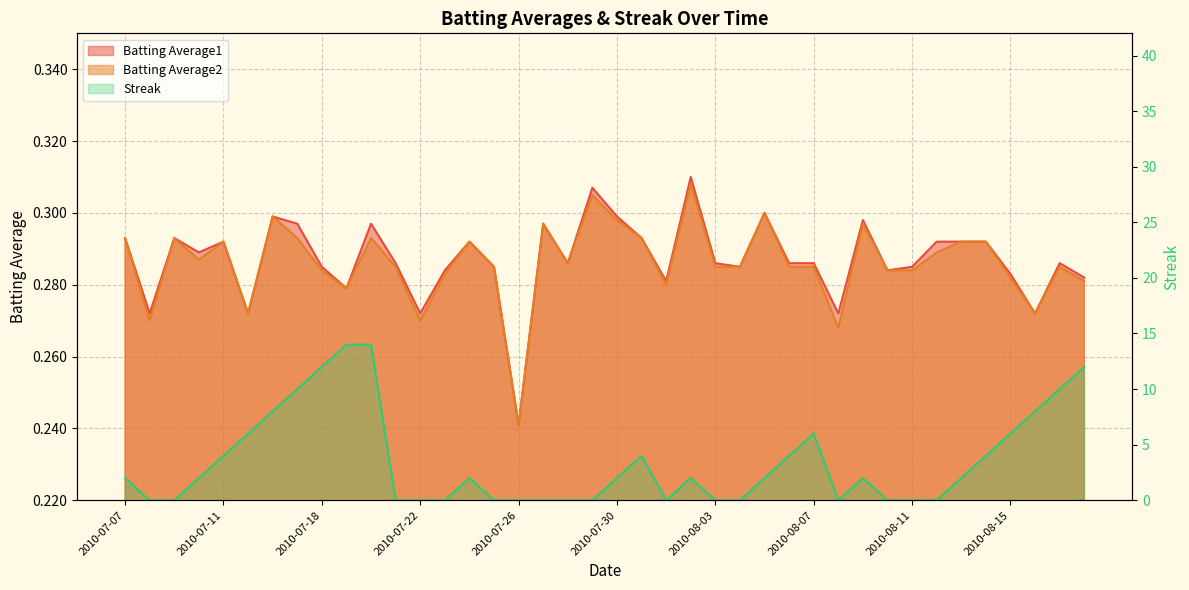

What is the difference between the Streak values at 2010-08-04 and 2010-08-09?

2.0